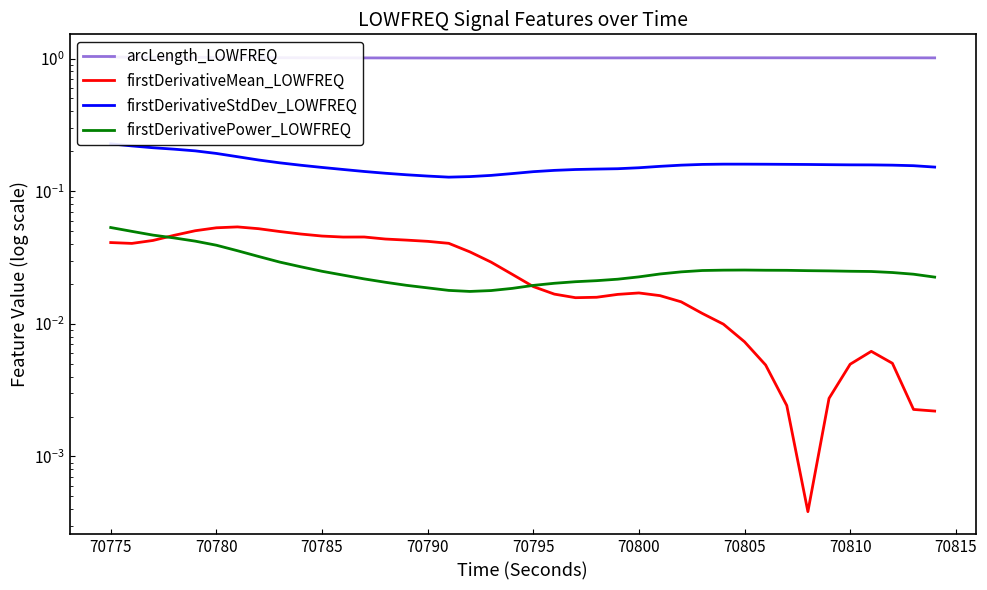

The firstDerivativeMean_LOWFREQ series shows 0.0 at 19. True or false?

False